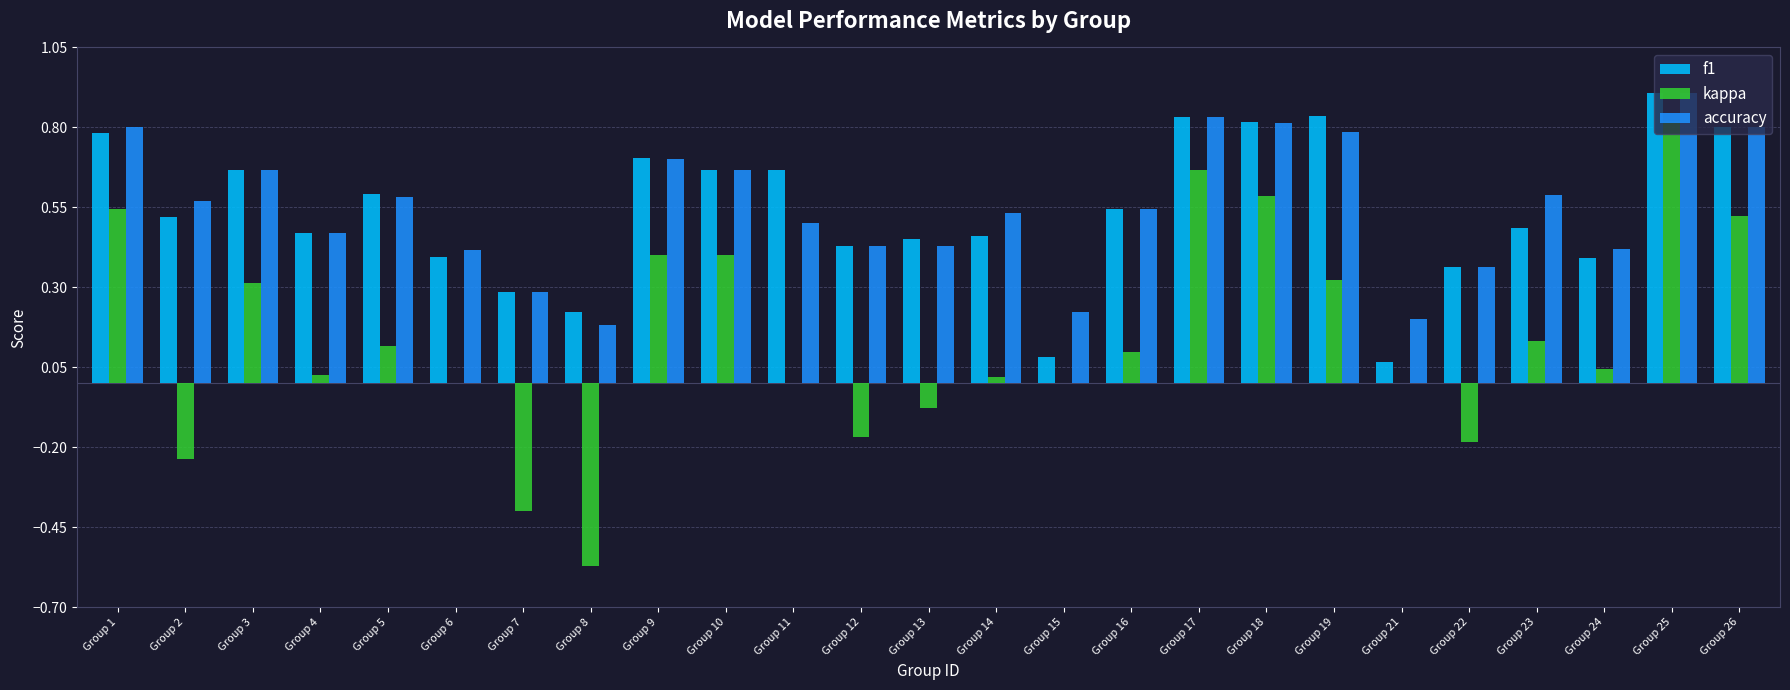

The value of accuracy at Group 2 is 0.3. True or false?

False